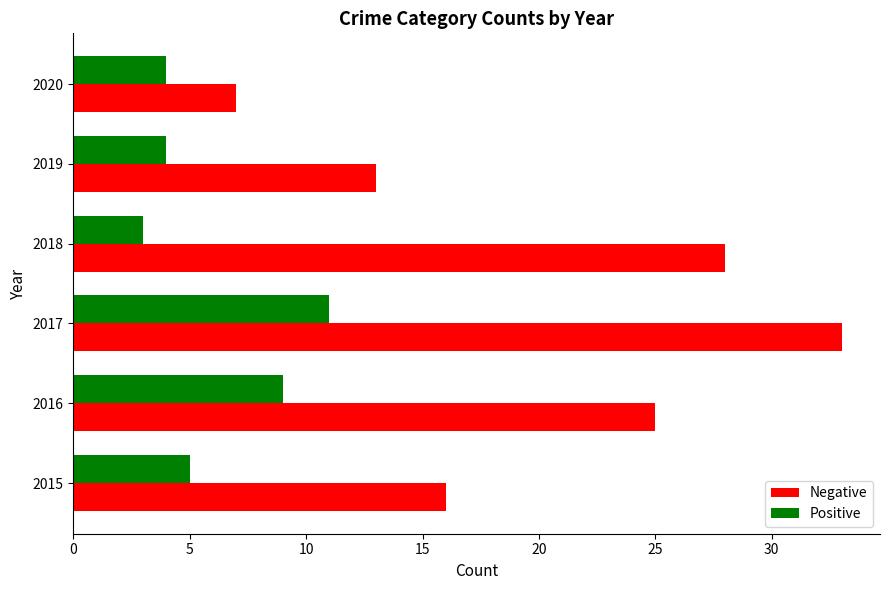

List the series in order of their overall mean, lowest first.

Positive, Negative